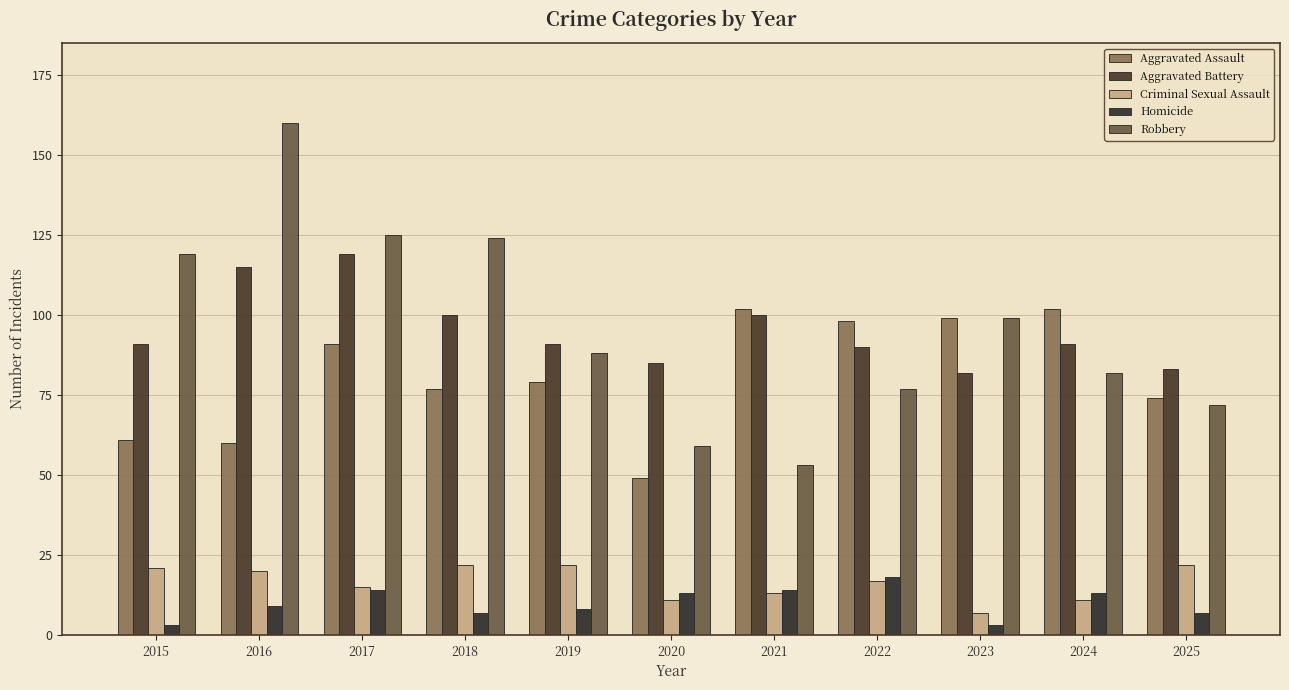

How many groups of bars are there?

11